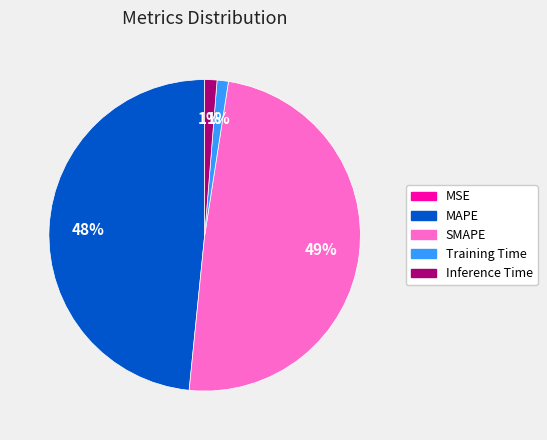

Does MAPE represent more than half of the total?

No